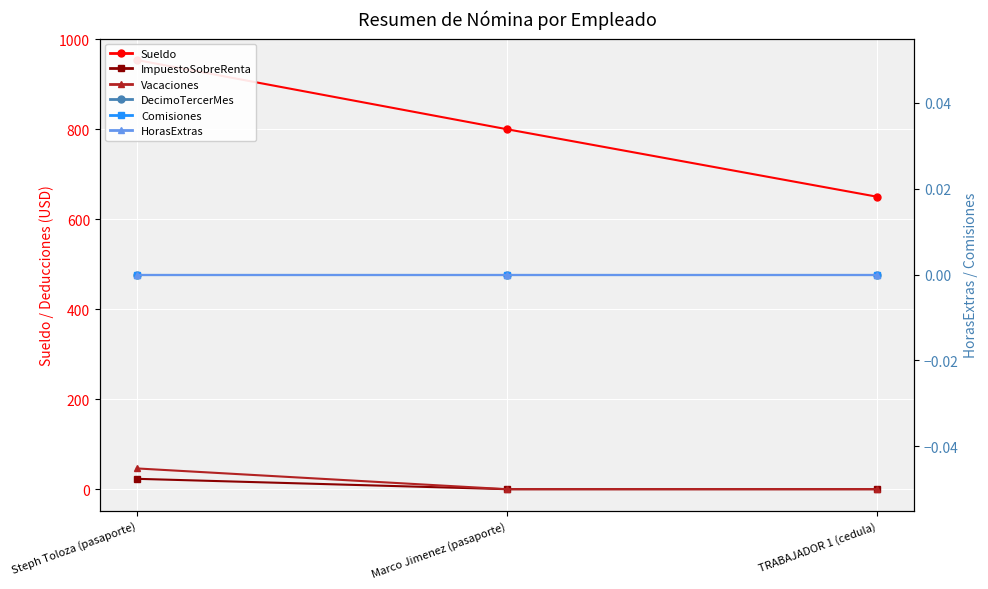

Reading left to right, list all the values displayed in this chart.

Sueldo: 953.9	800.0	650.0
ImpuestoSobreRenta: 23.1	0.0	0.0
Vacaciones: 46.1	0.0	0.0
DecimoTercerMes: 0.0	0.0	0.0
Comisiones: 0.0	0.0	0.0
HorasExtras: 0.0	0.0	0.0